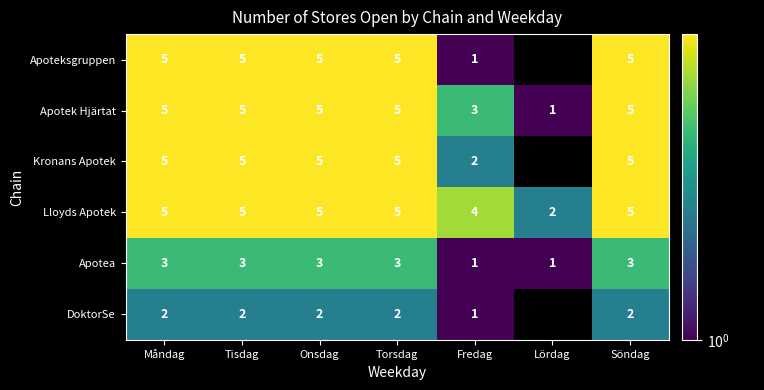

What is the total value across all series at Fredag?

12